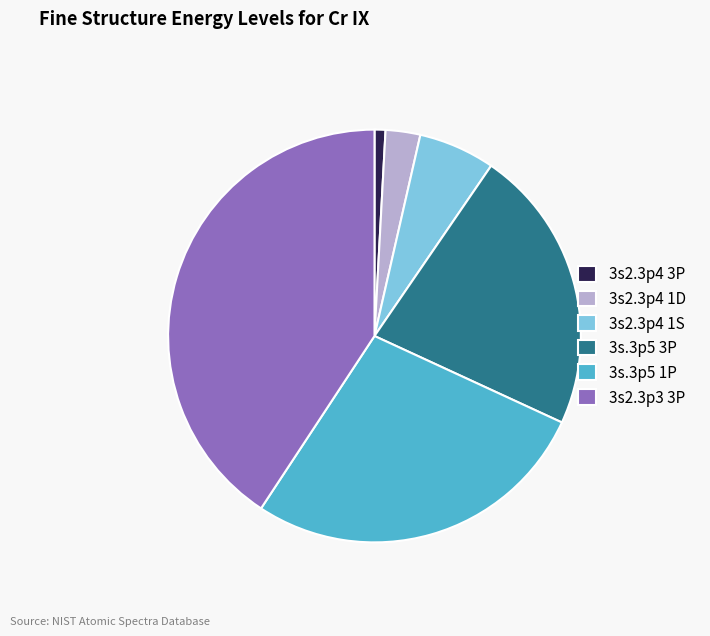

Which slice is the smallest?

3s2.3p4 3P